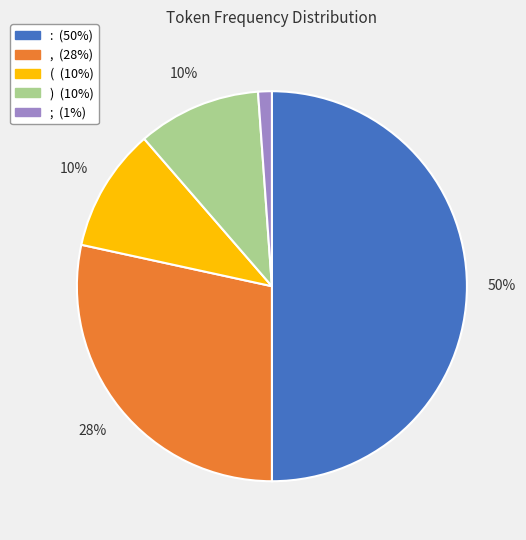

Does ; account for over 50% of the chart?

No